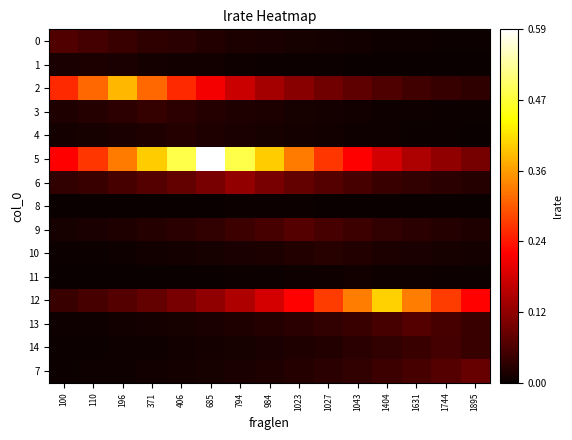

Rank the series by their maximum value, from lowest to highest.

8, 11, 1, 4, 10, 3, 14, 0, 13, 9, 7, 6, 2, 12, 5